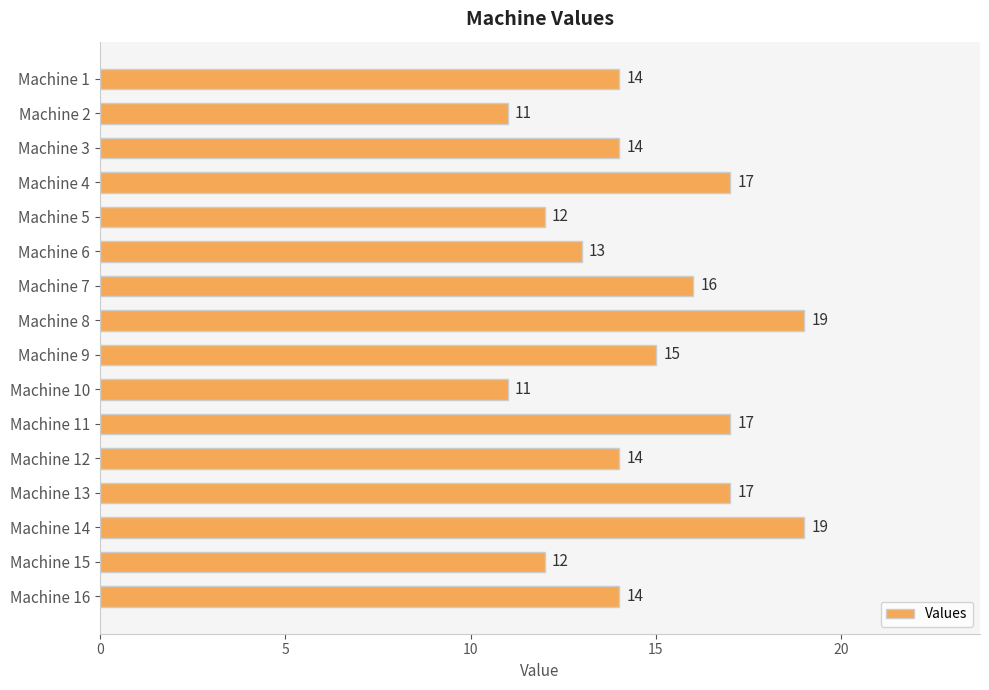

Where is the data nearest to the value 15?

Machine 9